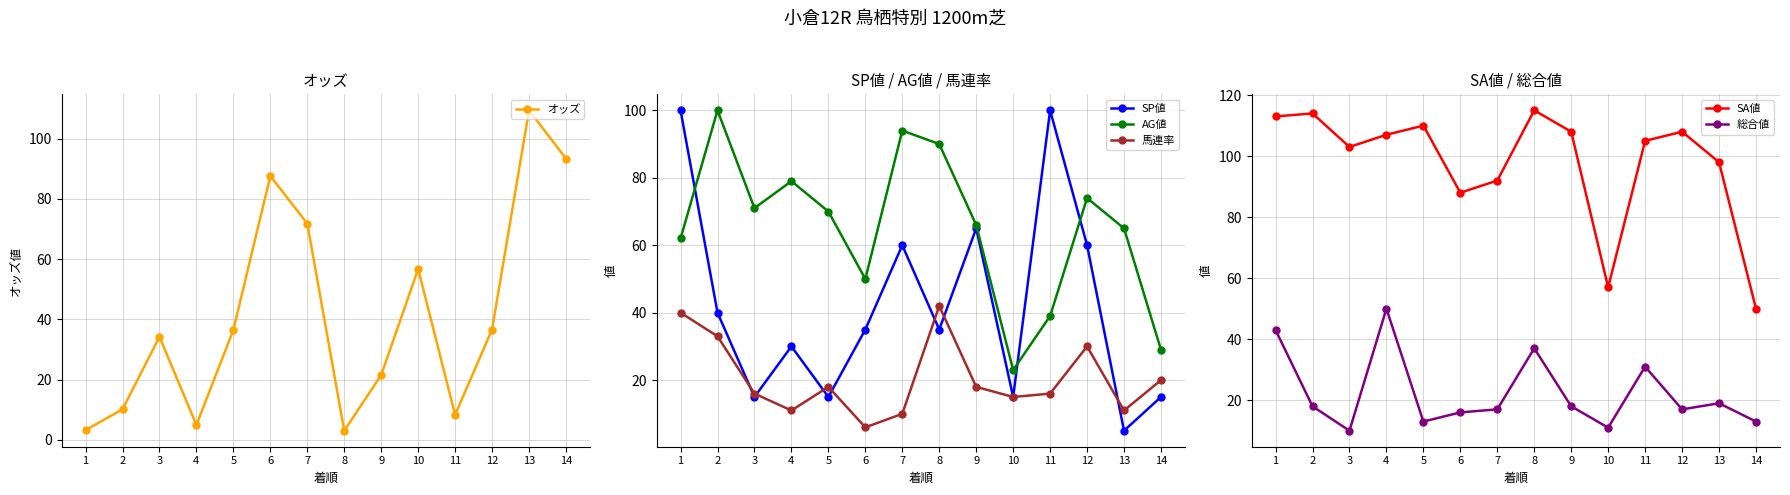

Which has a higher value, 4 or 12?

12